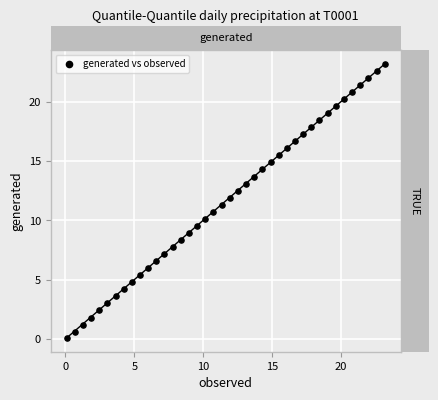

What is the range of Y values (max minus min)?

23.1